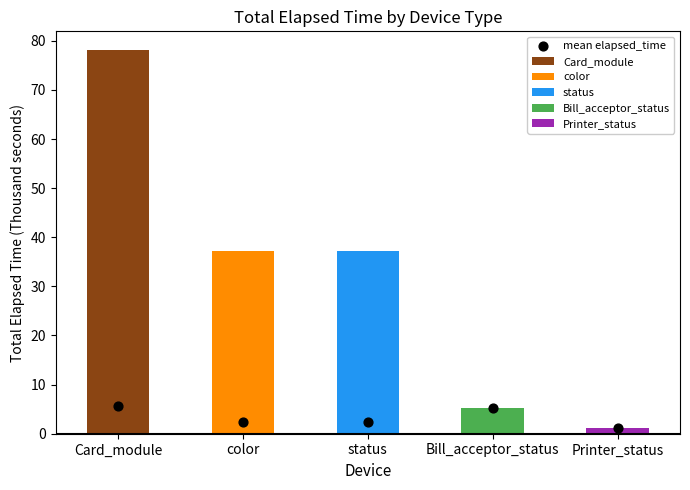

Between status and Bill_acceptor_status, which is larger?

Bill_acceptor_status